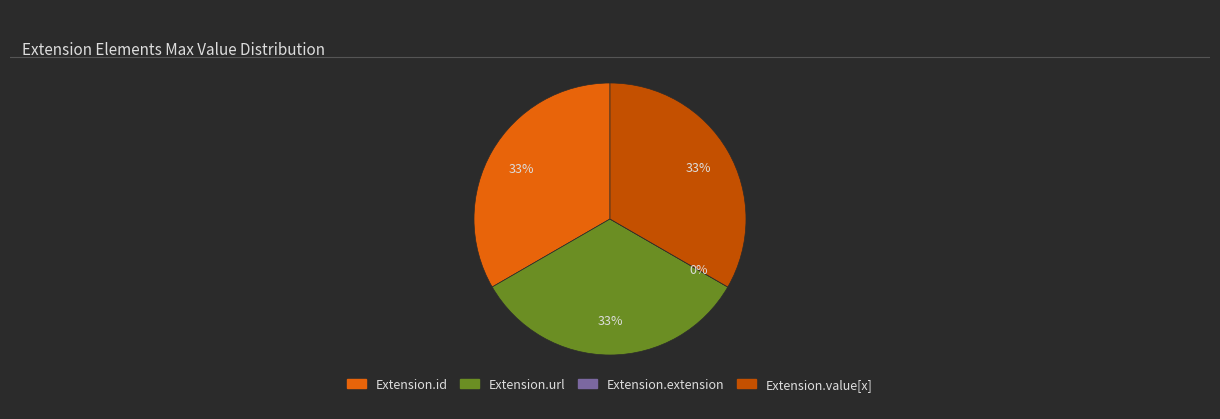

To the nearest percent, what is the difference between the largest and smallest slice percentages?

33%